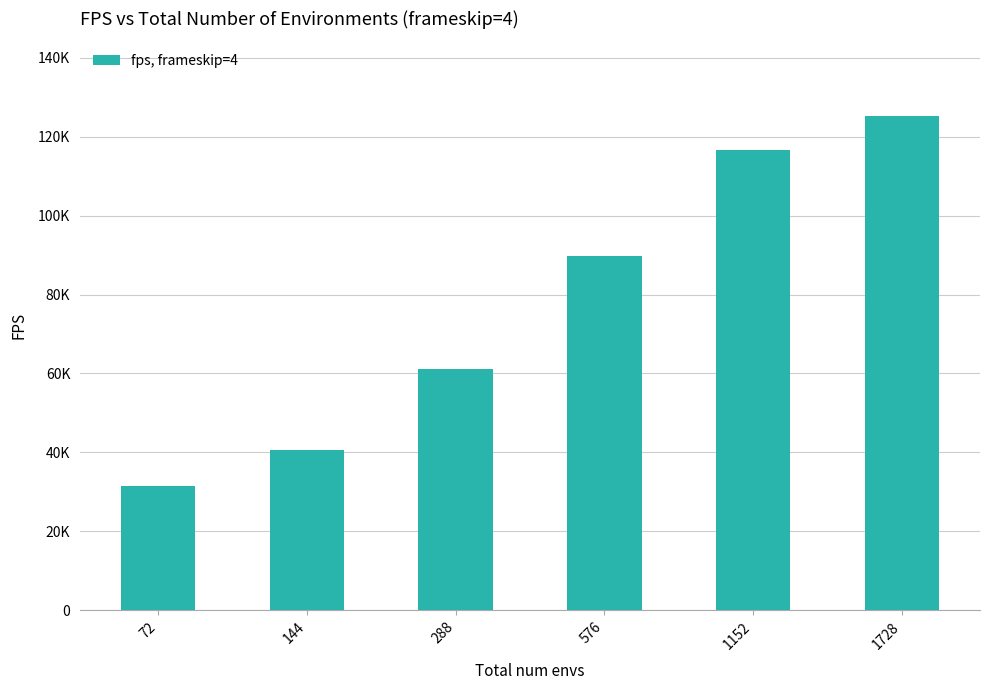

Reading left to right, transcribe all the data shown in this chart.

31392	40552	61084	89736	116640	125328